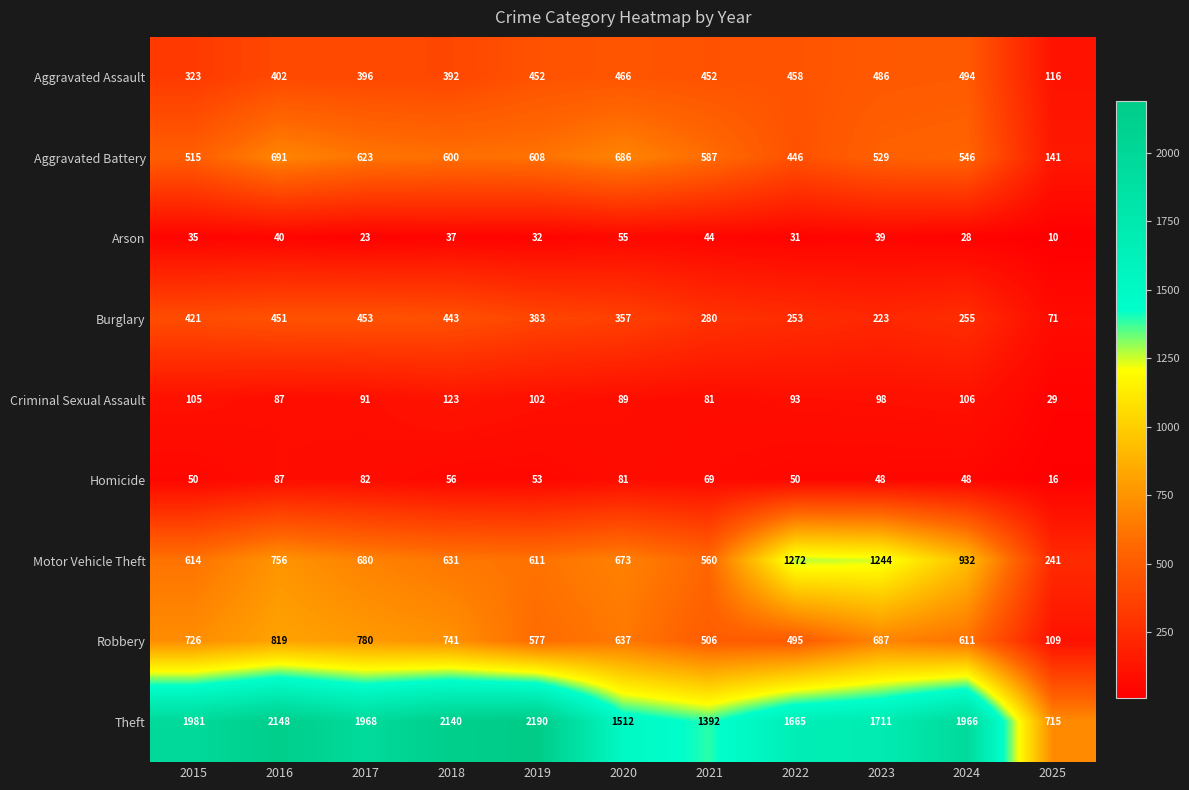

What is the difference between the Motor Vehicle Theft values at 2015 and 2016?

142